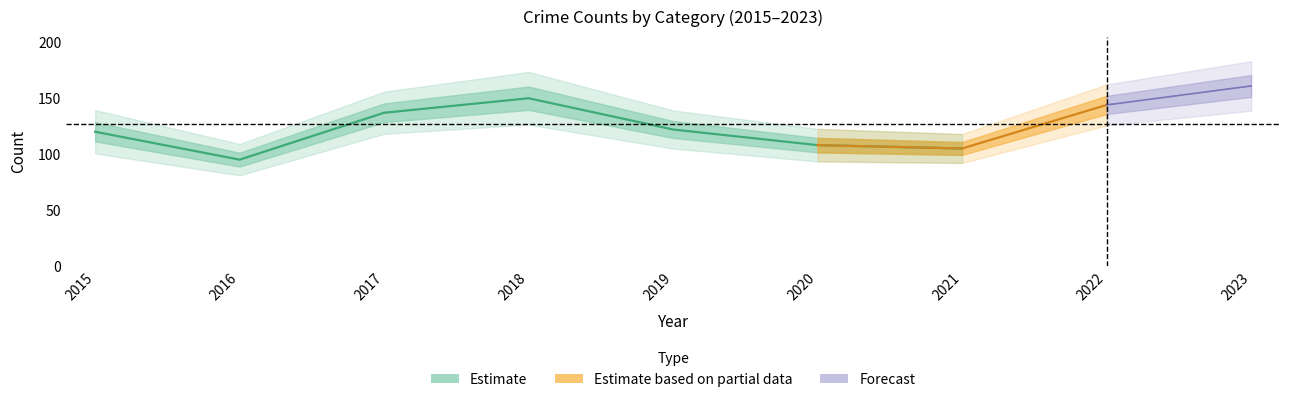

True or false: Motor Vehicle Theft and Aggravated Assault intersect in this chart.

False